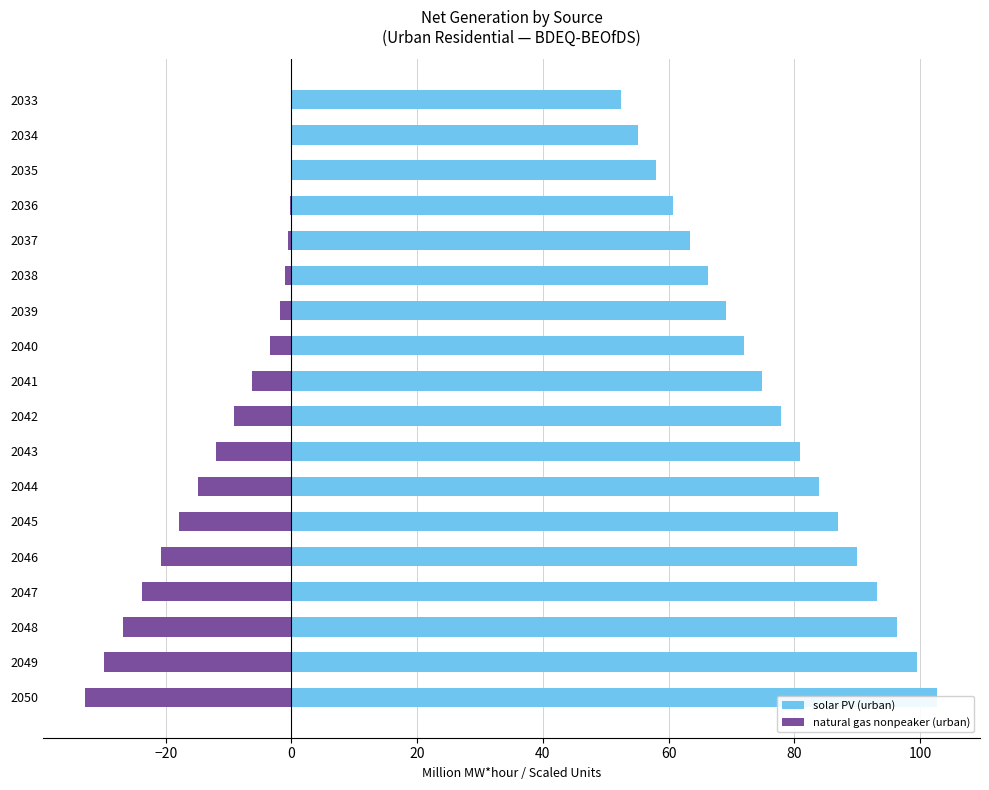

What is the difference between the highest and lowest values at 2040?

75.4